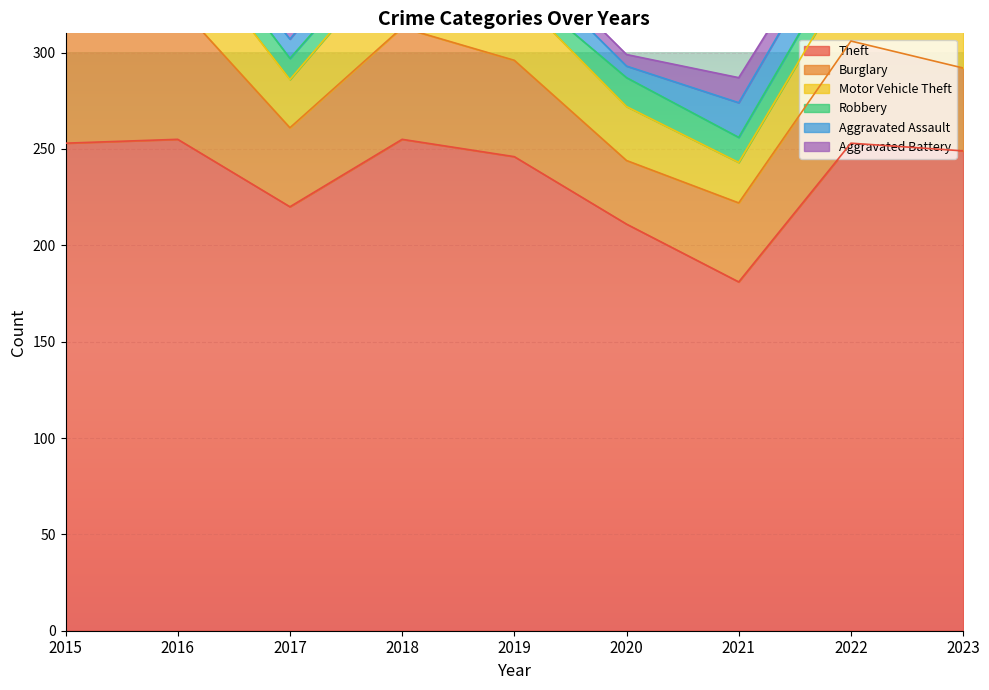

Where does the Robbery series first go above 11?

2016